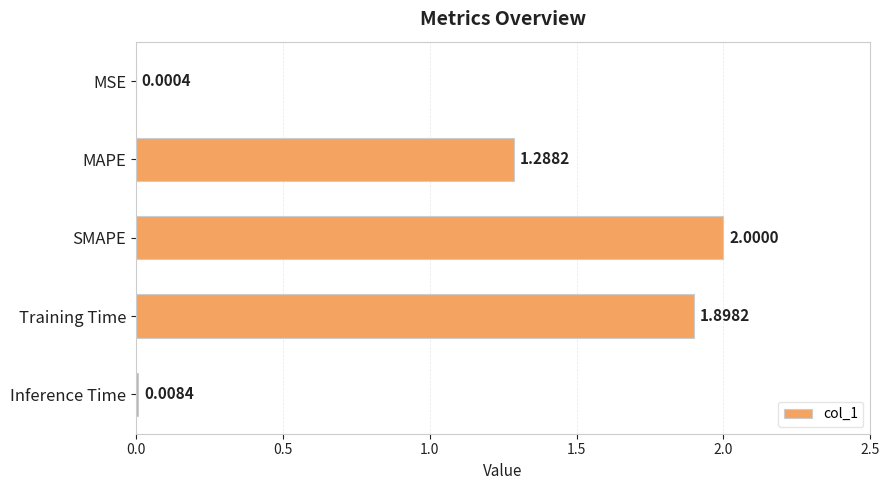

At which label is the value closest to 1?

MAPE